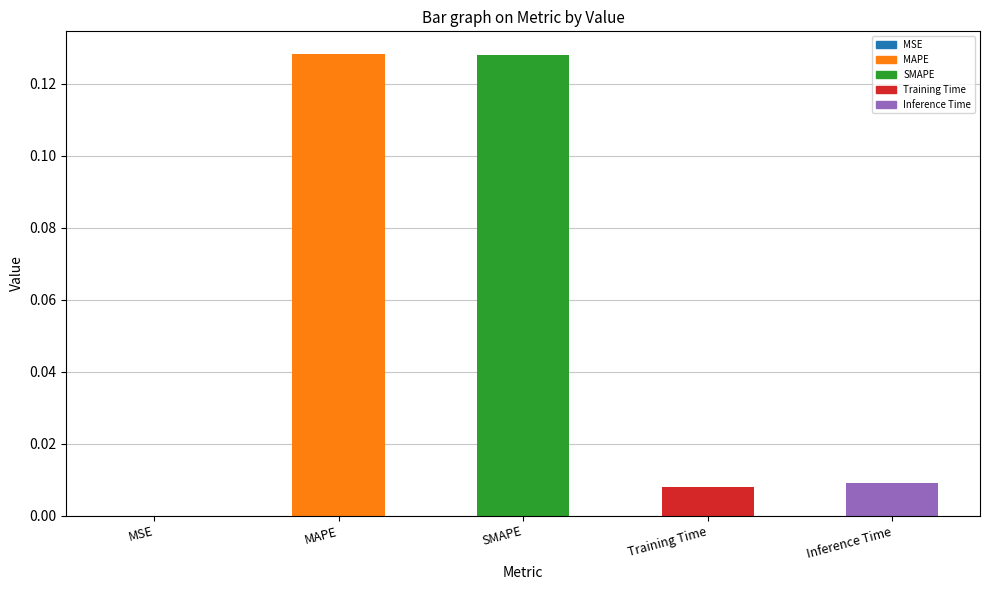

True or false: the data shows 0.0 at Training Time.

True